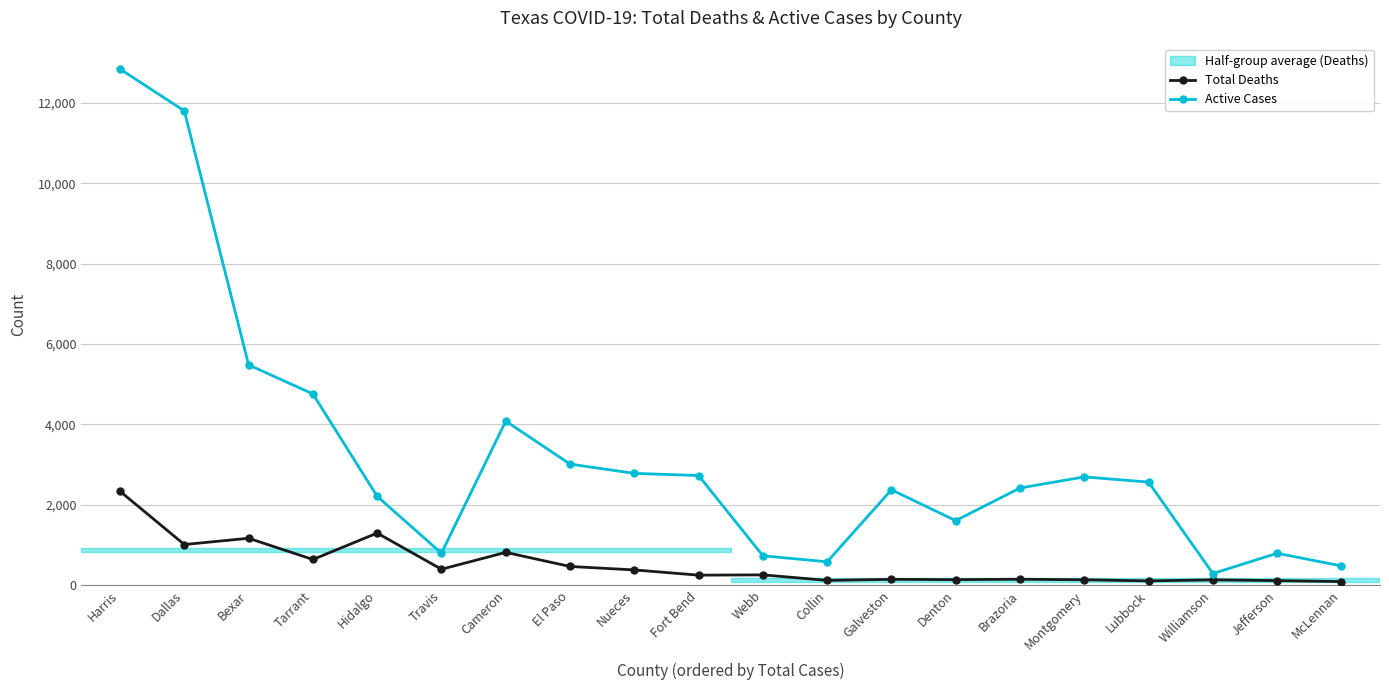

True or false: Active Cases and Total Deaths cross at least once.

False